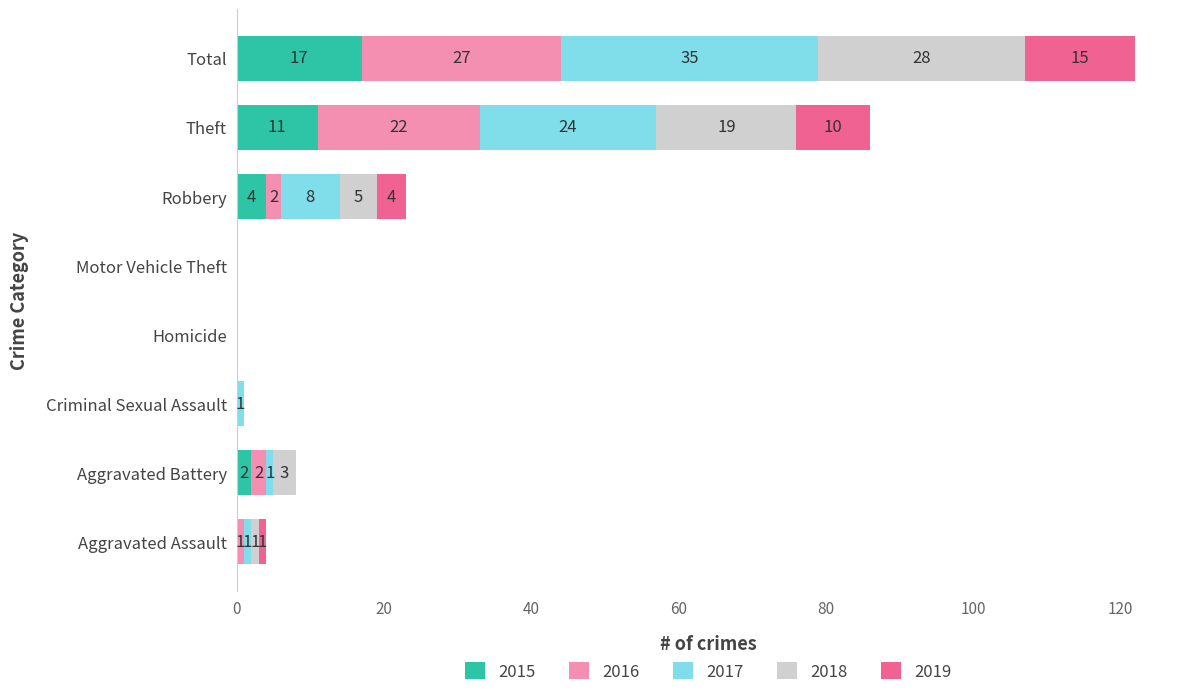

Which category has the highest value in the 2015 series?

Total